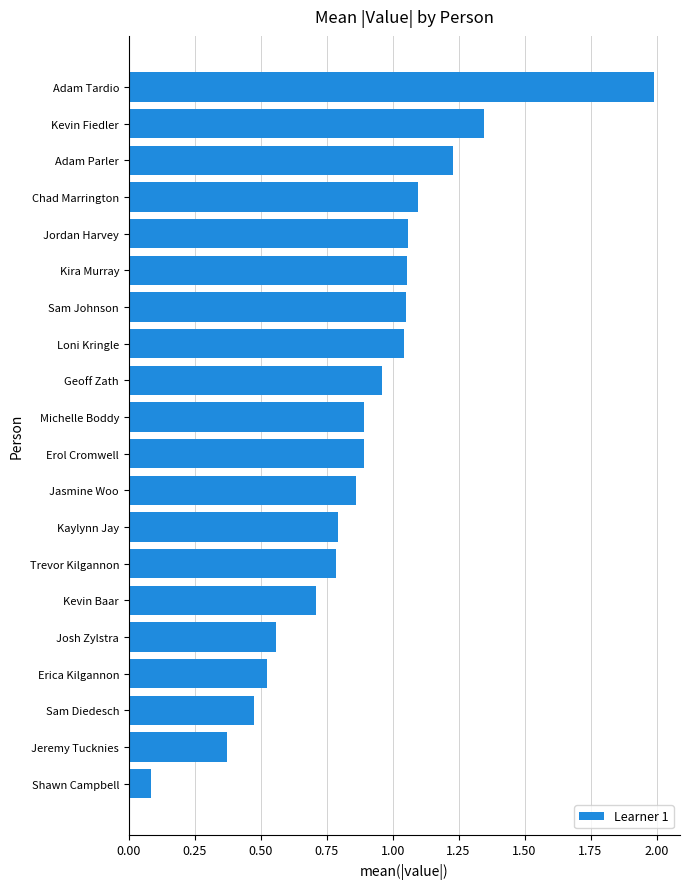

What is the change in value from Shawn Campbell to Adam Tardio?

+1.9